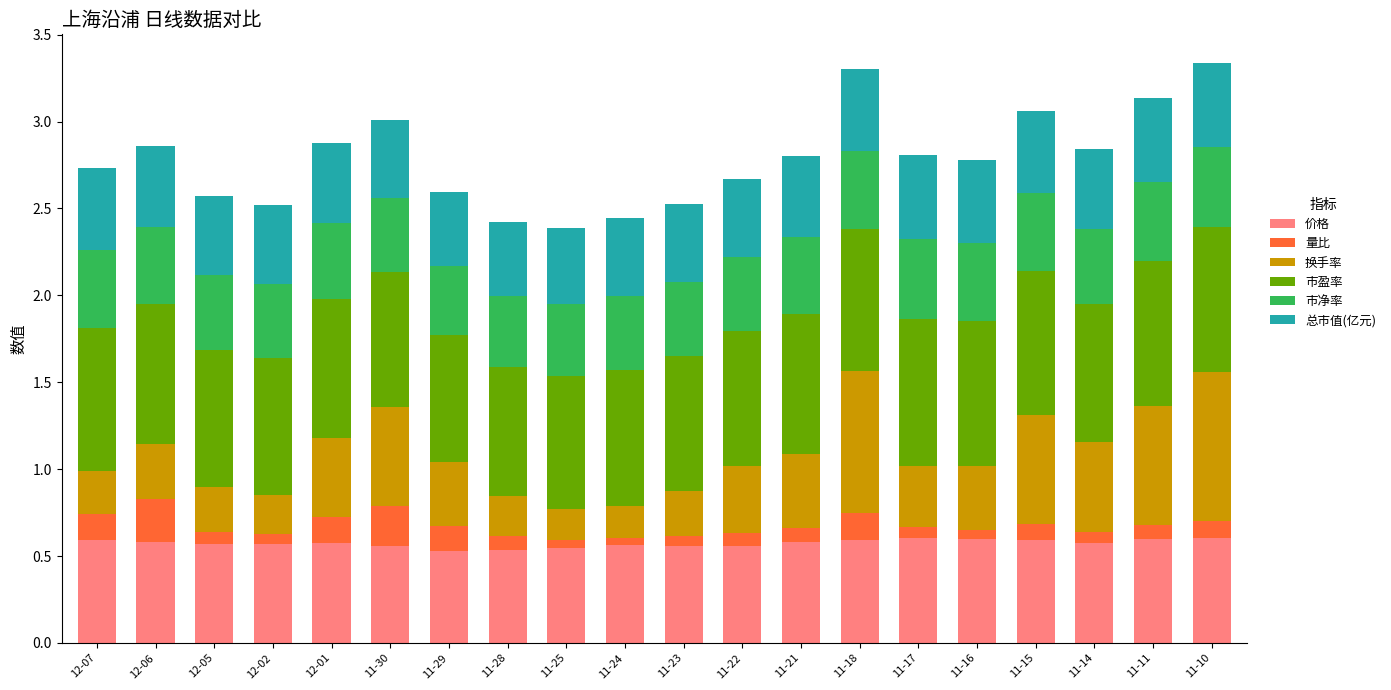

What is the total value across all series at 11-15?

3.1